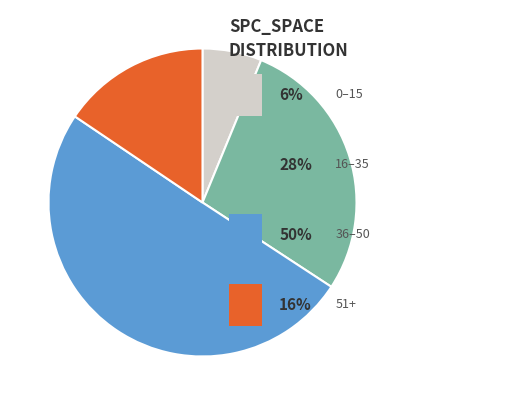

How many slices are in this pie chart?

4